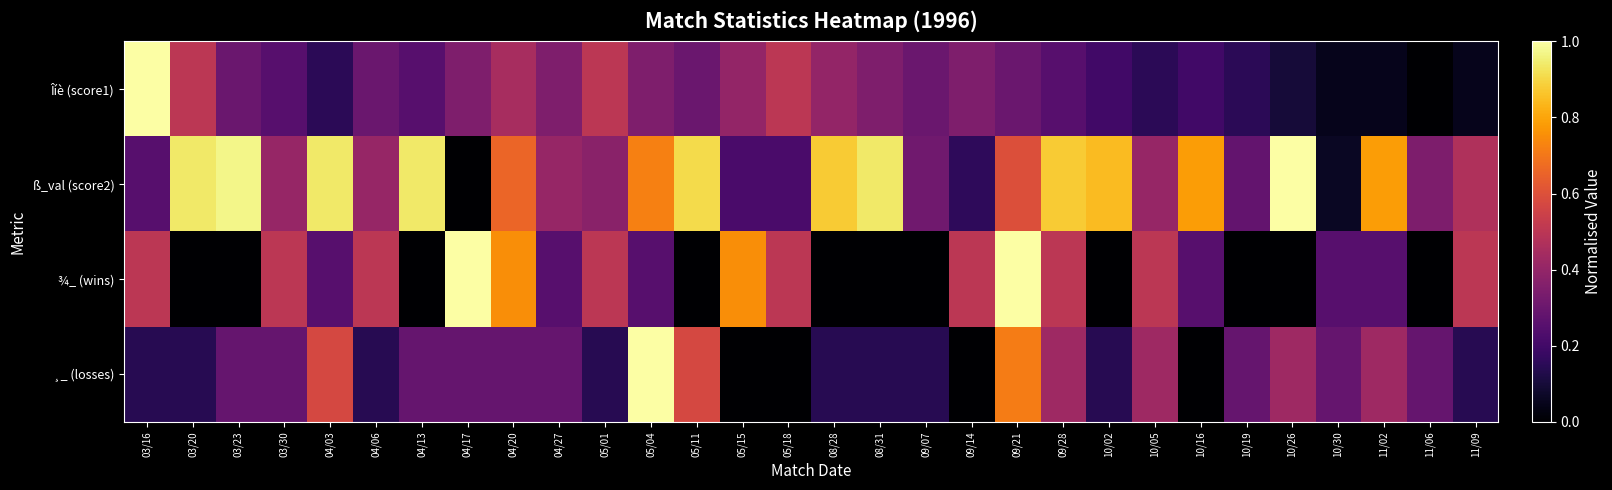

What is the difference between the highest and lowest values at 03/16?

0.9